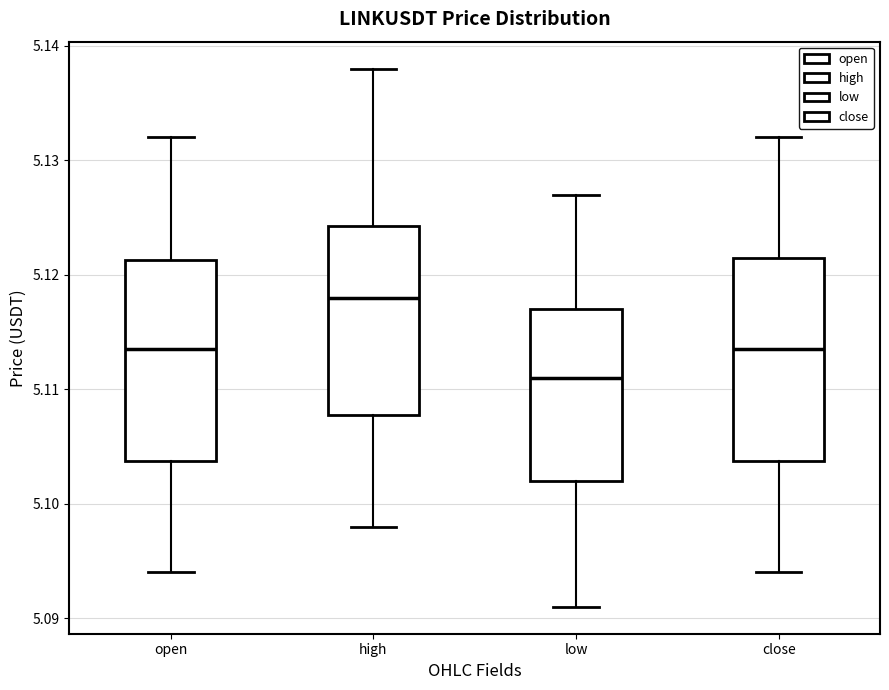

Reading left to right, read every box against the y-axis: the position of its median line, the range the box covers, and the ends of its whiskers. The values are not printed on the chart, so give them approximately, as read against the axis.

open: median 5.114, box 5.104 to 5.121, whiskers 5.094 to 5.132
high: median 5.118, box 5.108 to 5.124, whiskers 5.098 to 5.138
low: median 5.111, box 5.102 to 5.117, whiskers 5.091 to 5.127
close: median 5.114, box 5.104 to 5.122, whiskers 5.094 to 5.132